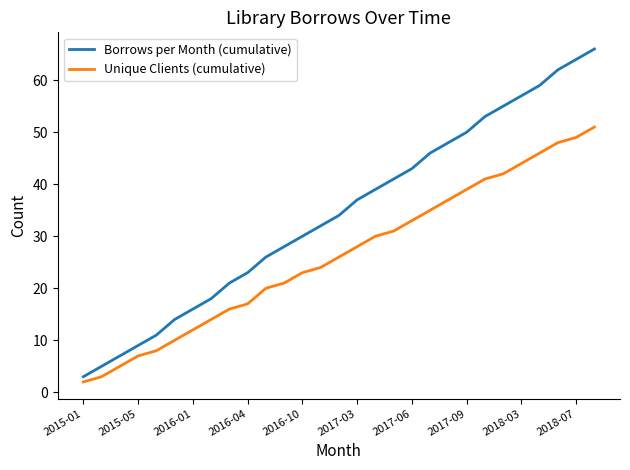

Which series has the largest range (max minus min)?

Borrows per Month (cumulative)